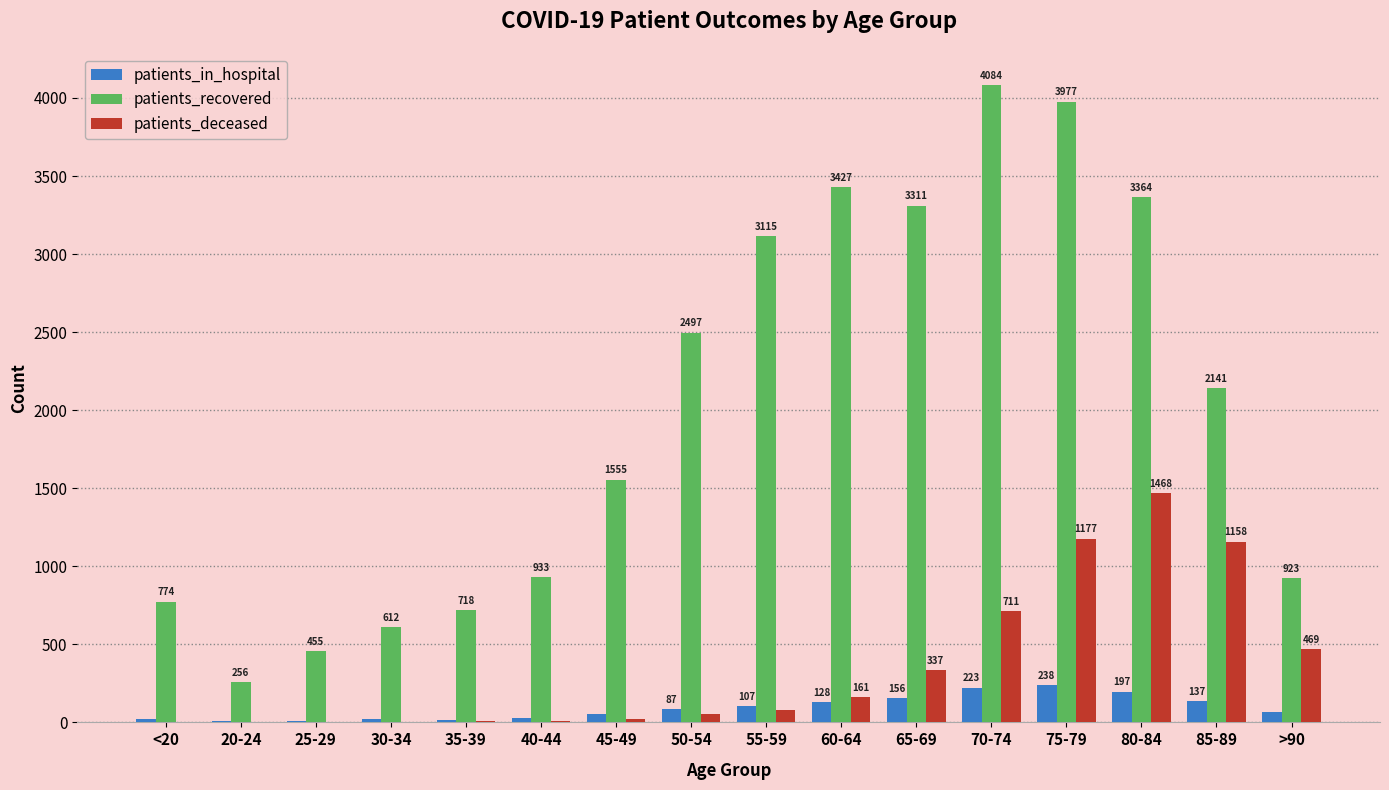

At which category is the sum across all series the highest?

75-79